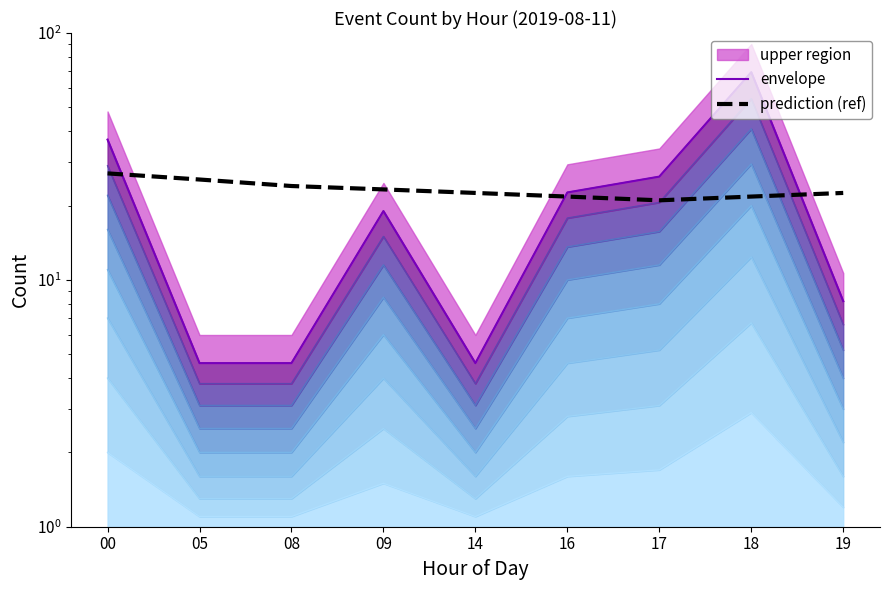

How many prediction (ref) values are between 21 and 24?

7